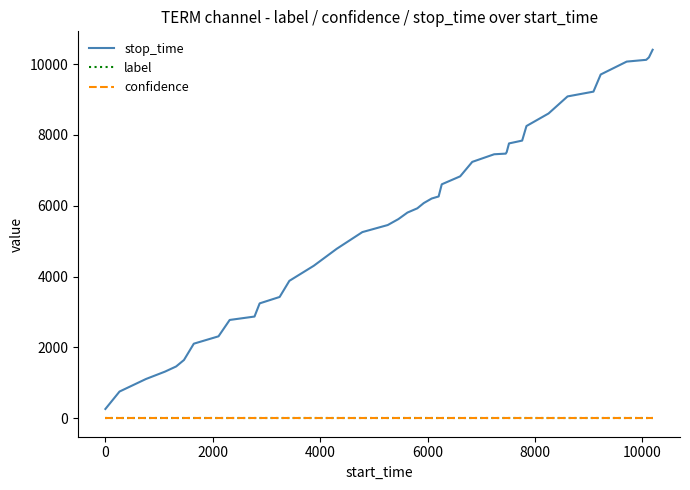

Which series has the largest total across all categories?

stop_time